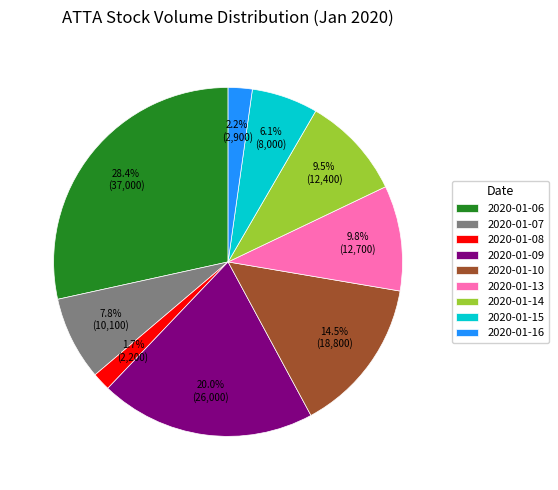

Which slice is the smallest?

2020-01-08